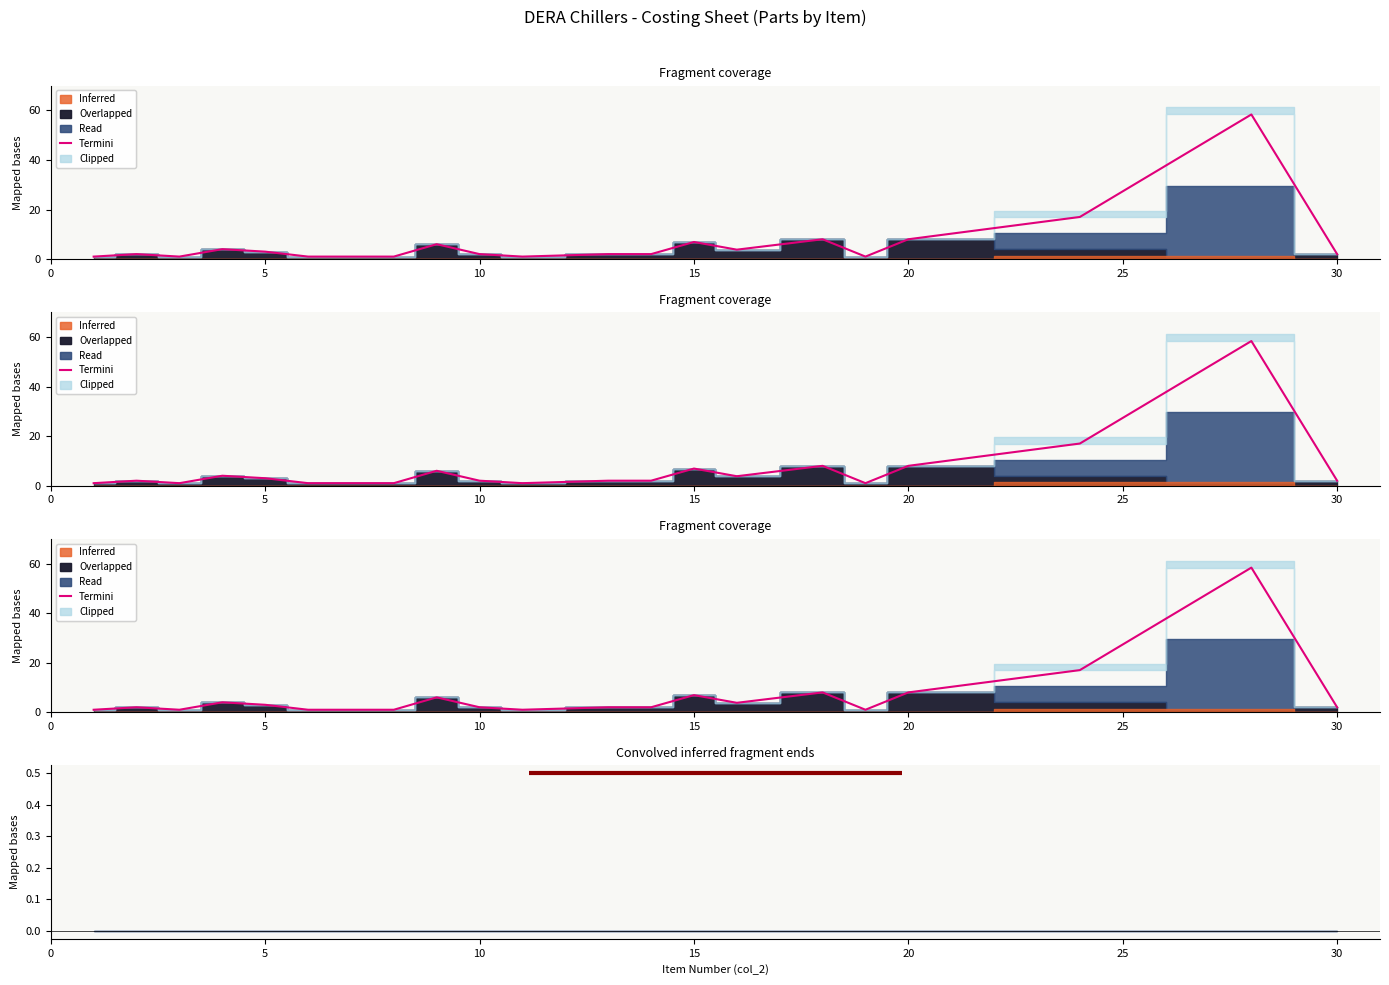

What is the average value?

6.6